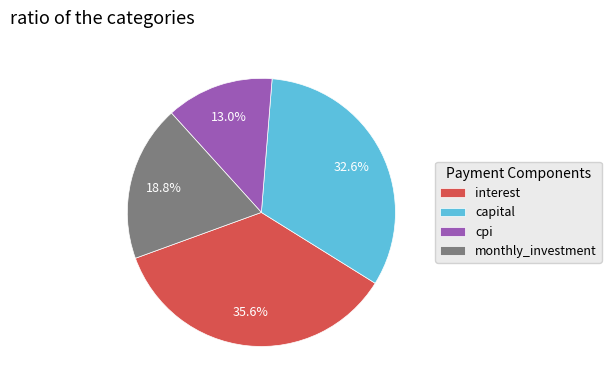

Is the sum of interest and cpi greater than half?

No